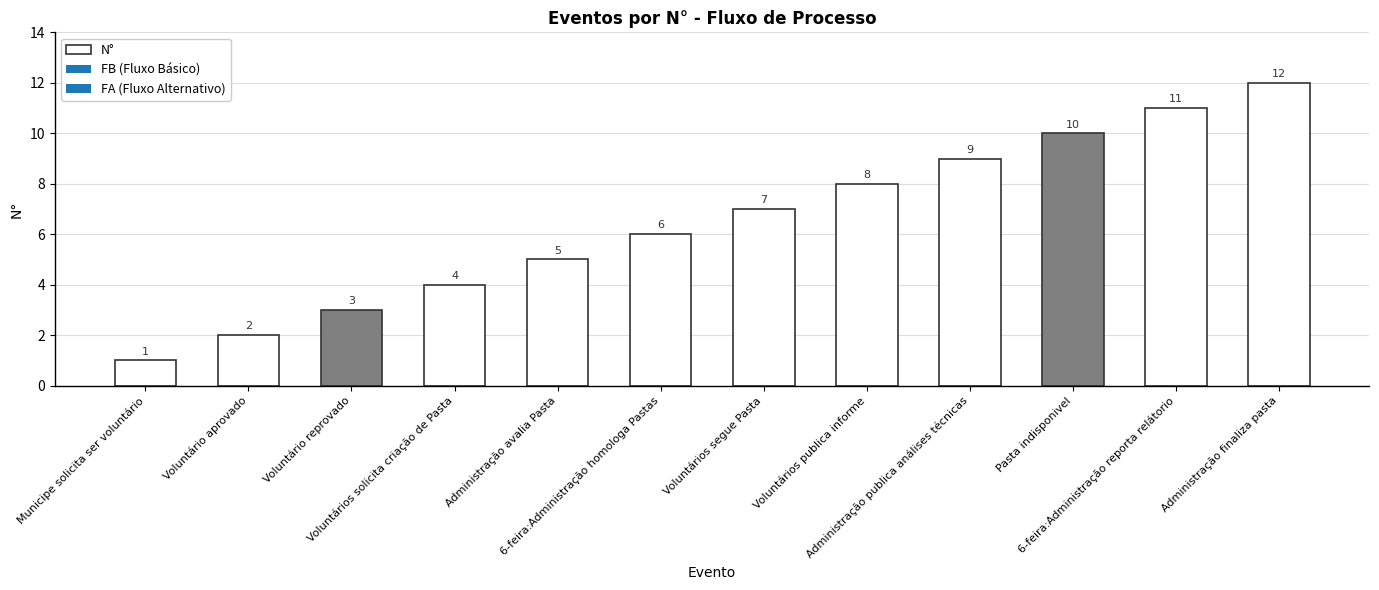

How many bars are there in total?

12